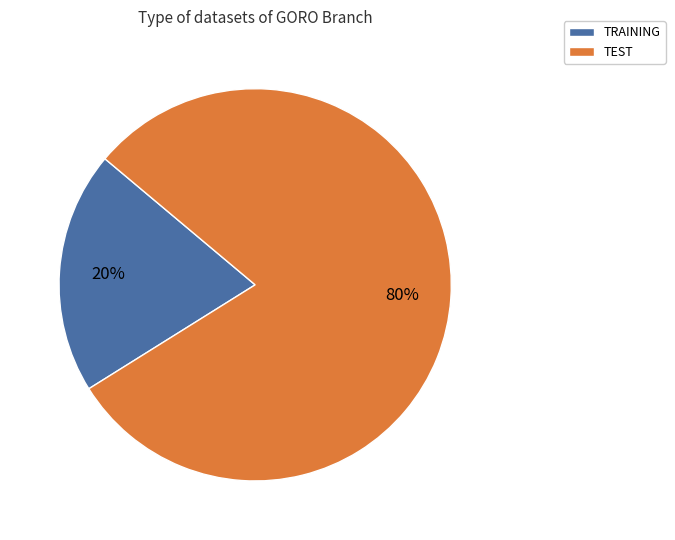

To the nearest percent, what is the difference between the largest and smallest slice percentages?

60%